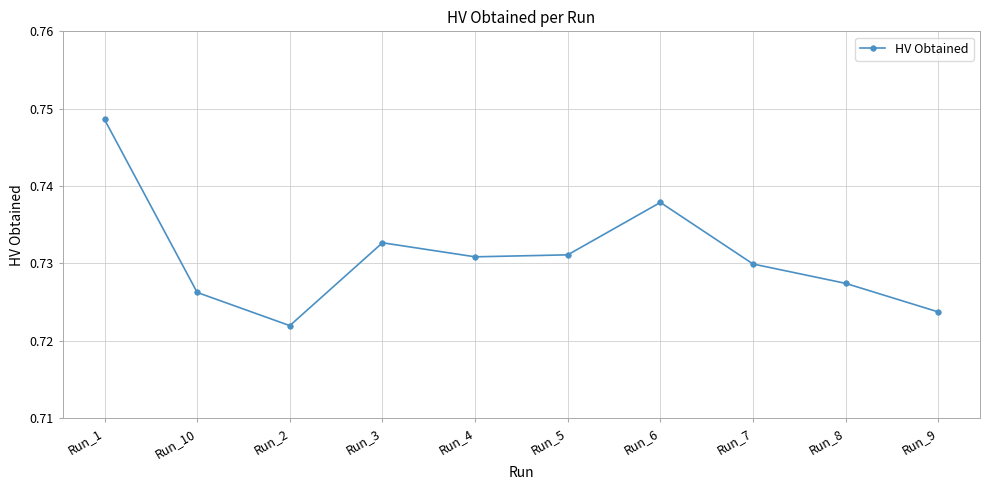

How many values are between 0 and 1?

10